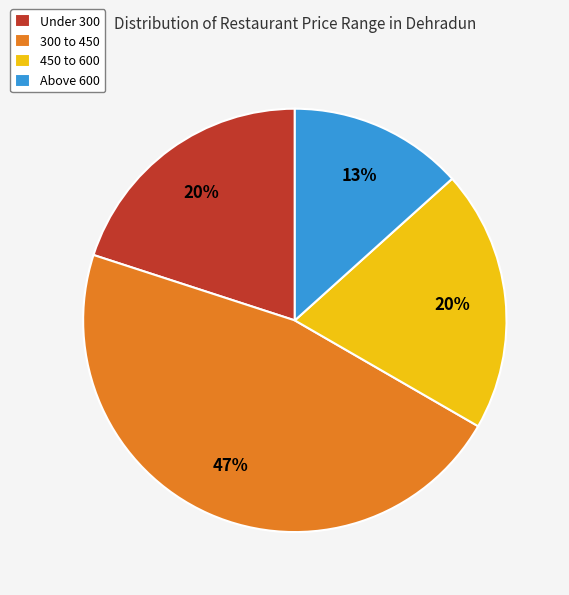

Is there a majority slice in this chart?

No